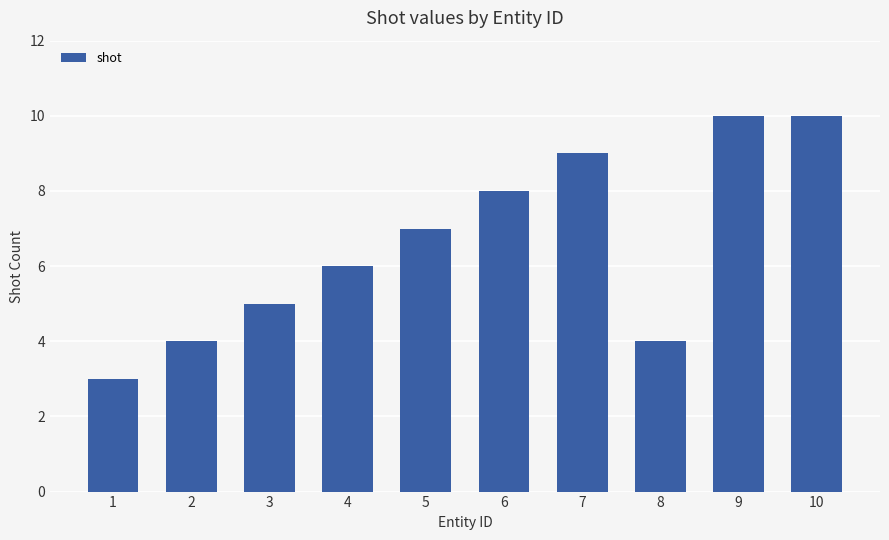

True or false: the data shows 10 at 10.

True